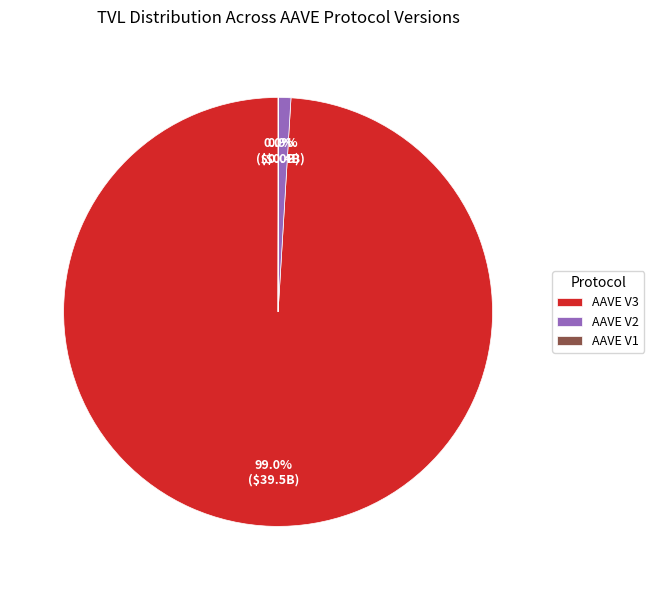

To the nearest percent, what is the difference between the largest and smallest slice percentages?

99%